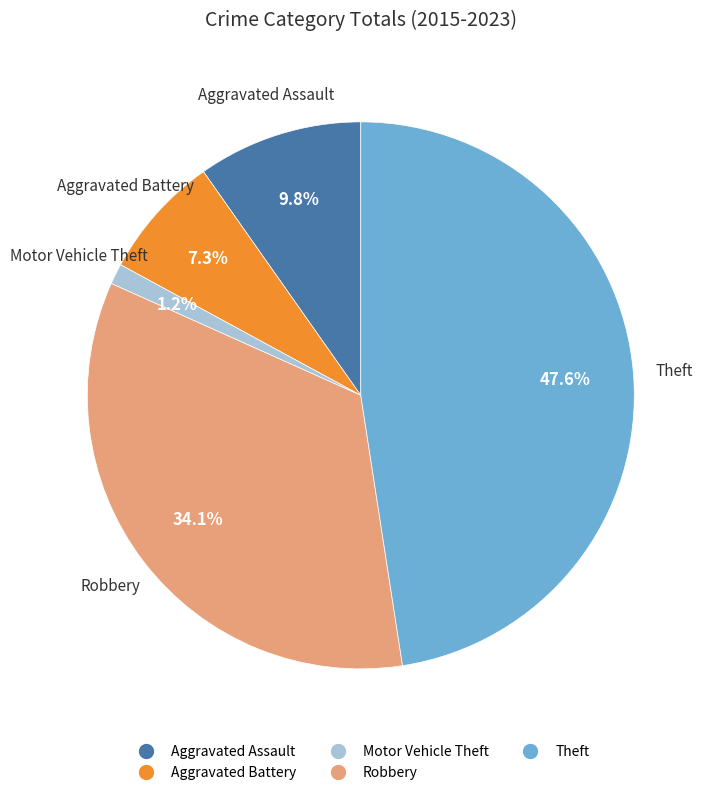

Between Theft and Motor Vehicle Theft, which is larger?

Theft